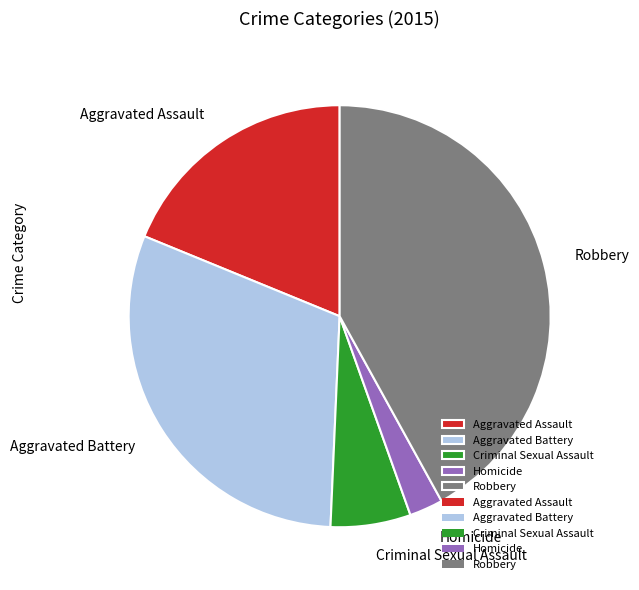

Which slice is the smallest?

Homicide